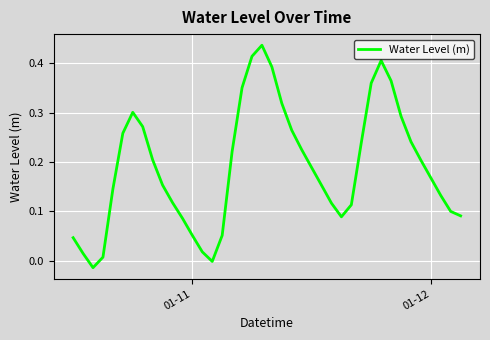

What is the difference between the maximum and minimum values?

0.5